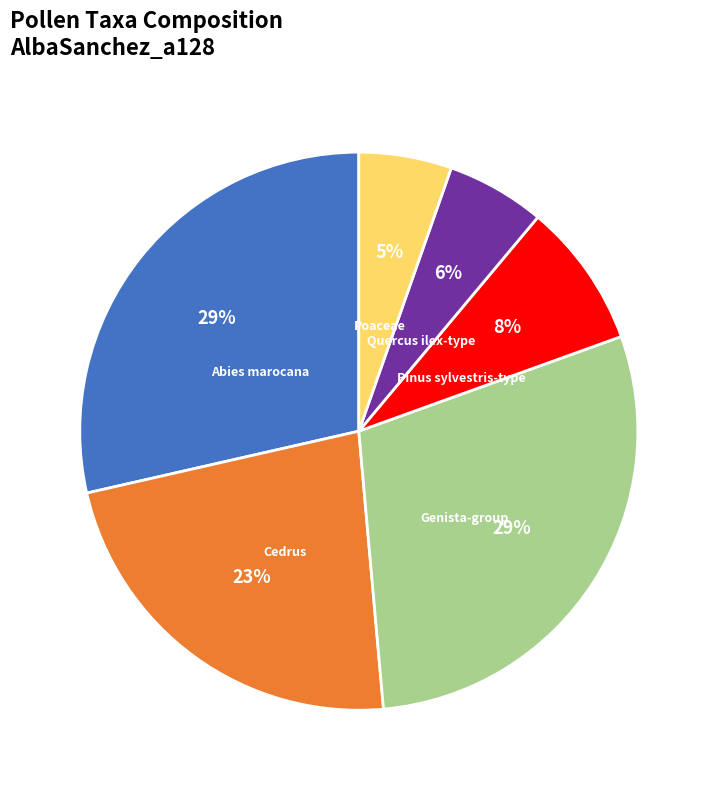

Is there a majority slice in this chart?

No